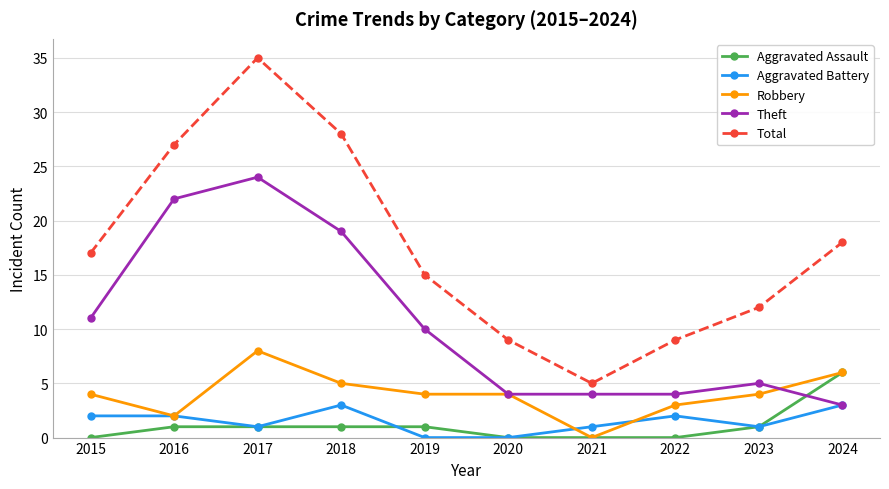

What are all the series names shown in the legend?

Aggravated Assault, Aggravated Battery, Robbery, Theft, Total